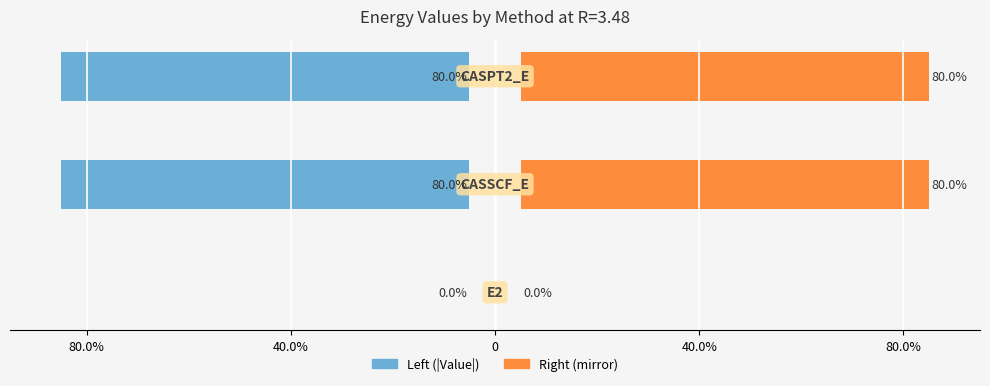

How many distinct data groups are displayed?

2